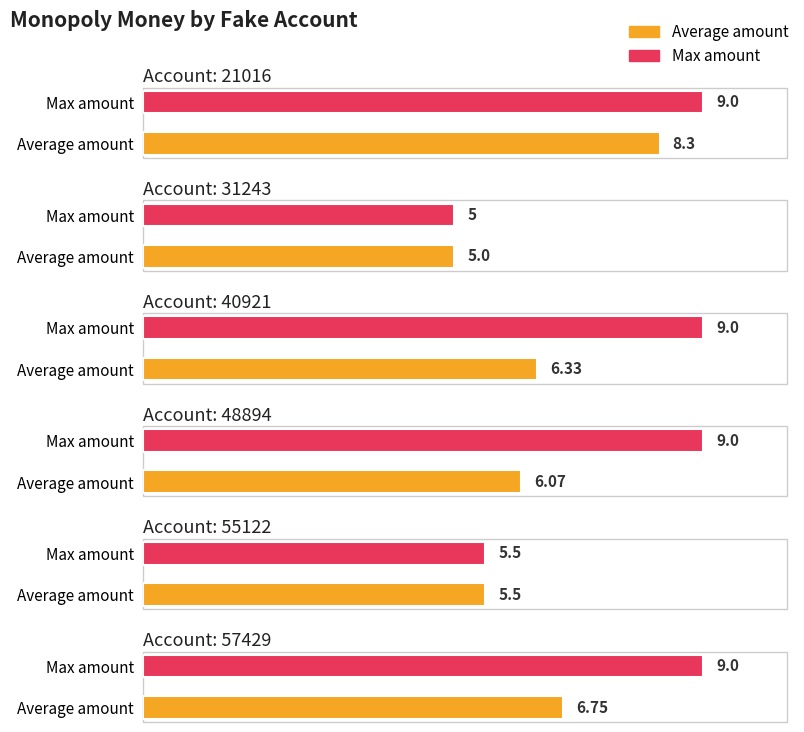

List the series in order of their overall mean, highest first.

Max amount, Average amount